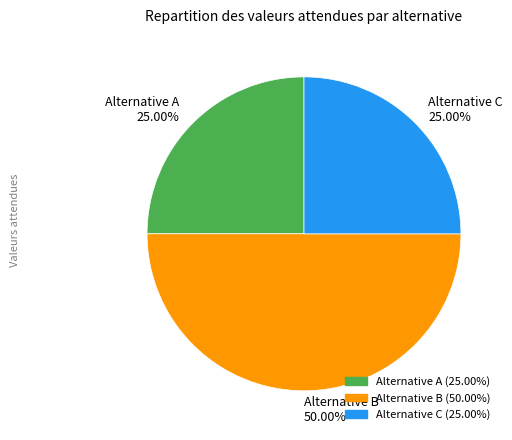

Count the number of slices in the pie.

3